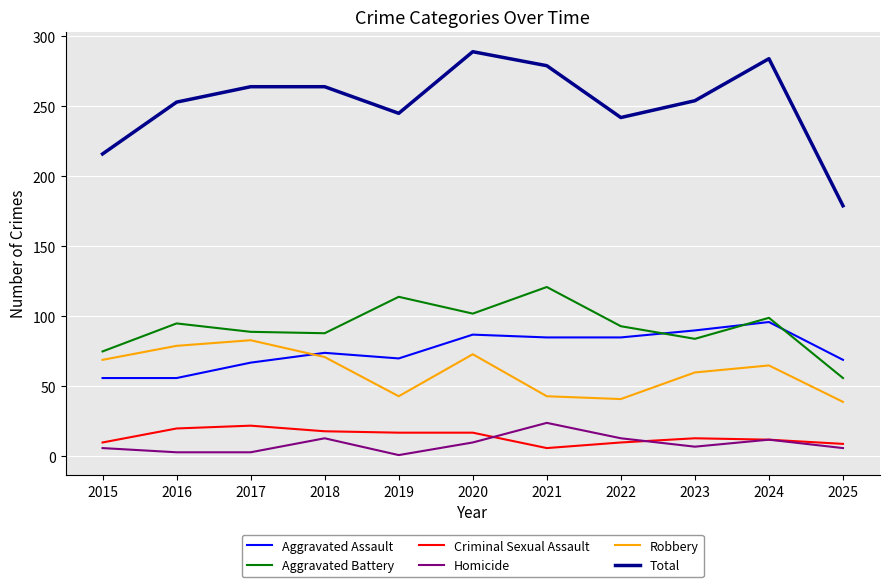

Which series has the largest range (max minus min)?

Total